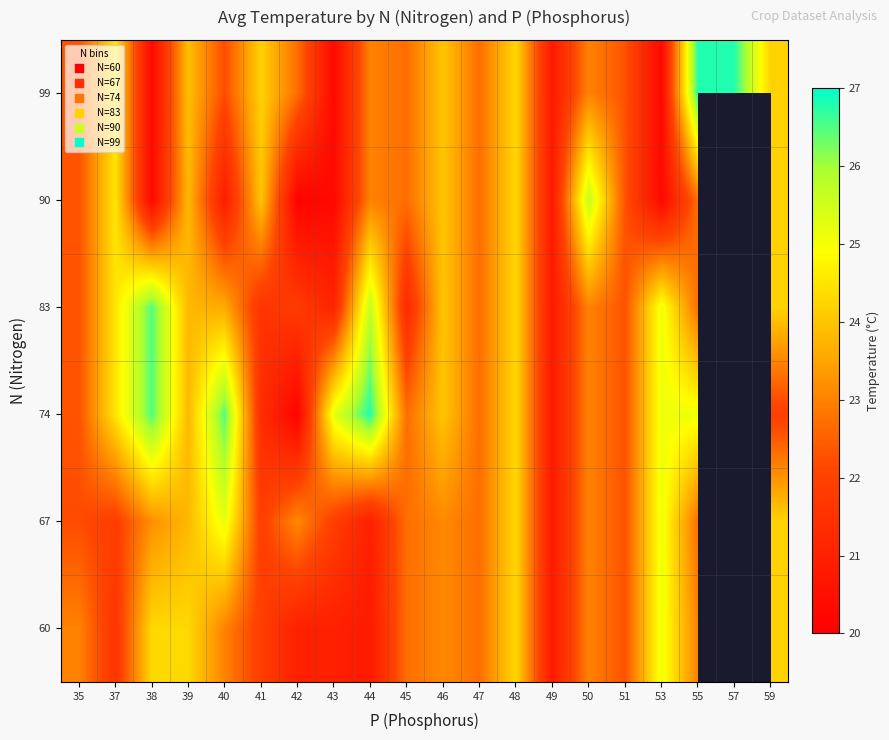

Rank the categories by 74 value from highest to lowest.

44, 38, 40, 43, 53, 55, 37, 48, 46, 39, 50, 45, 47, 35, 51, 41, 49, 42, 57, 59